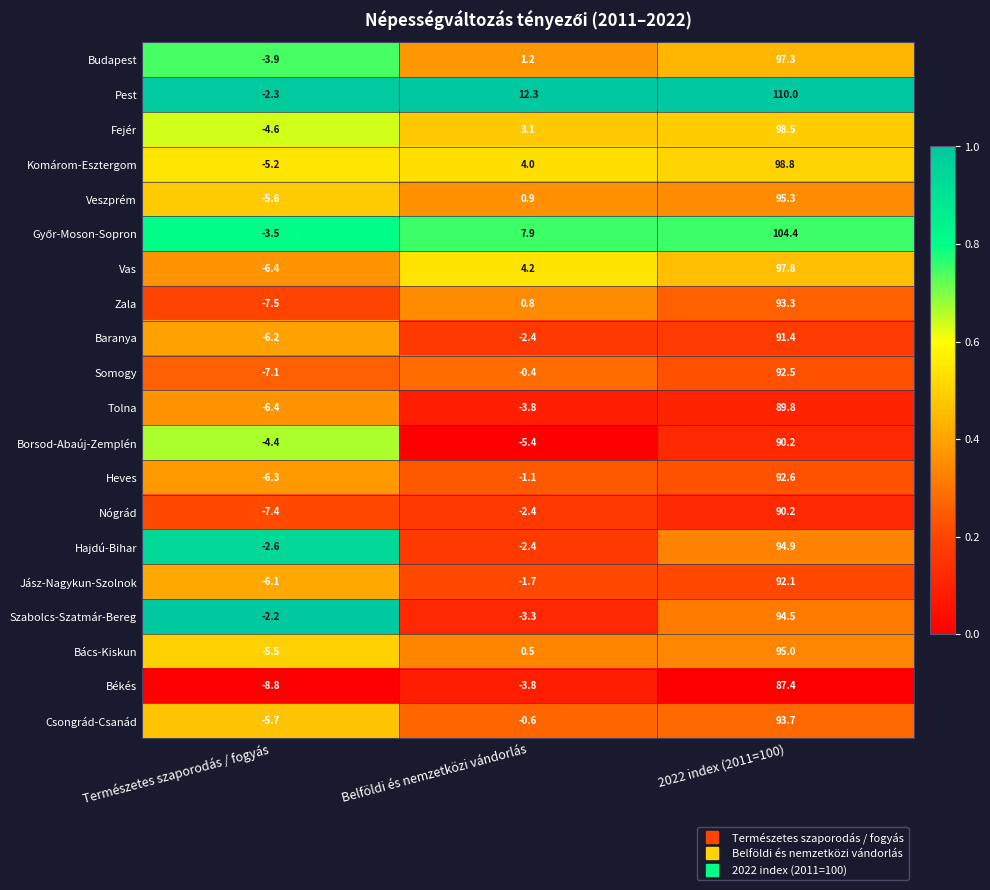

List the labels in order of Fejér value, smallest first.

Természetes szaporodás / fogyás, Belföldi és nemzetközi vándorlás, 2022 index (2011=100)